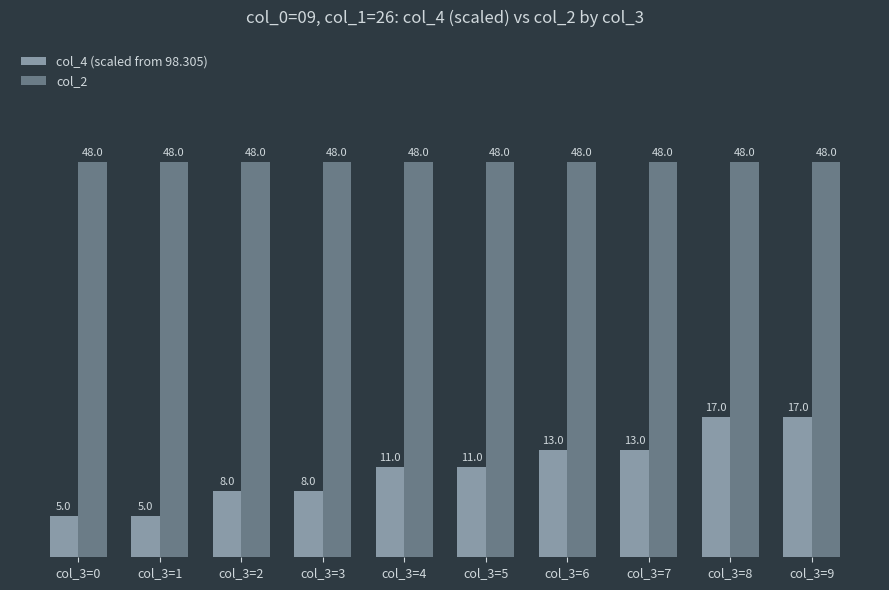

What is the average value of the col_4 (scaled from 98.305) series?

10.8